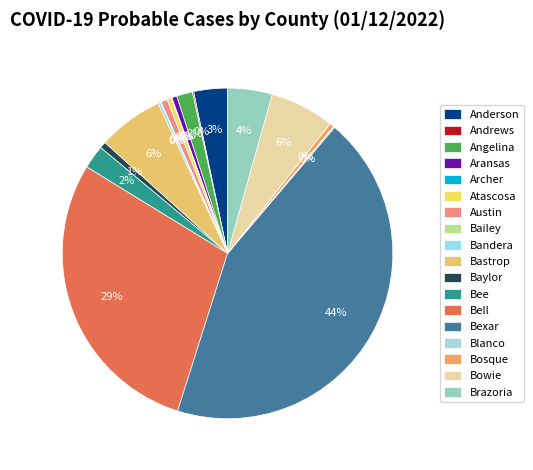

Which slice is the largest?

Bexar